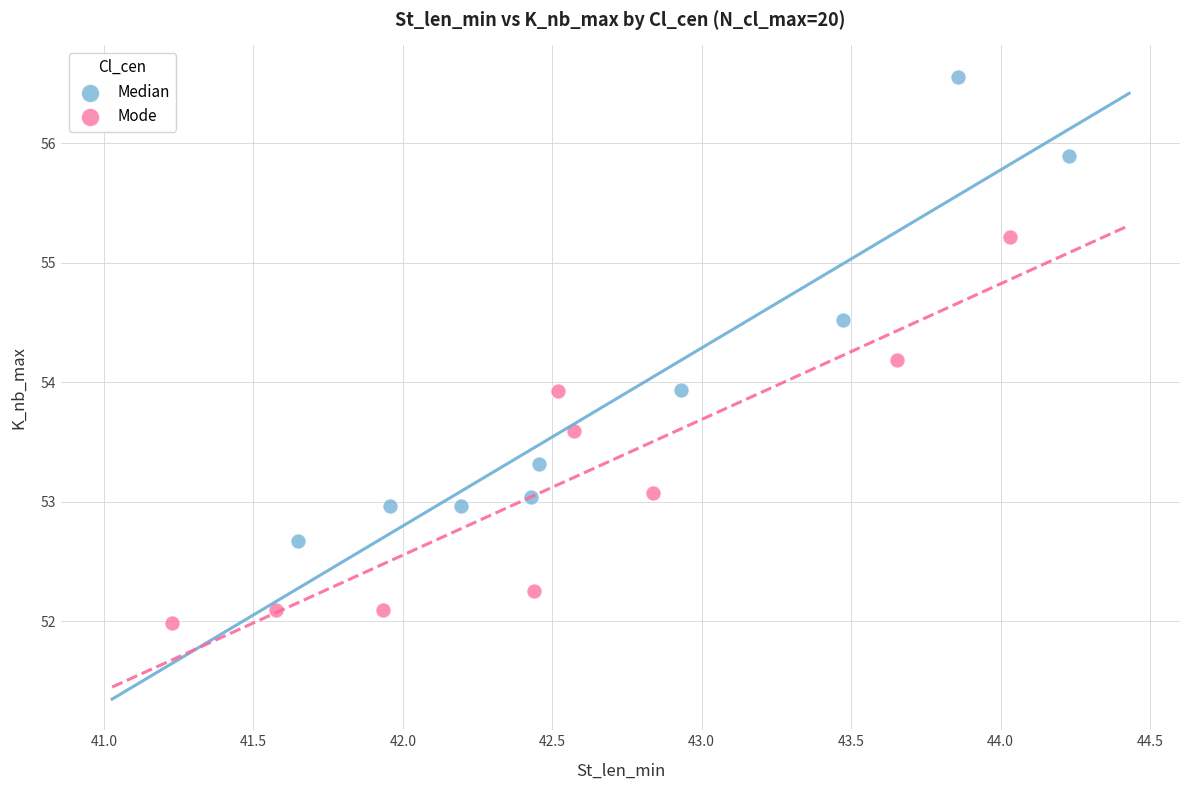

Which series has the largest Y range (max minus min)?

Median